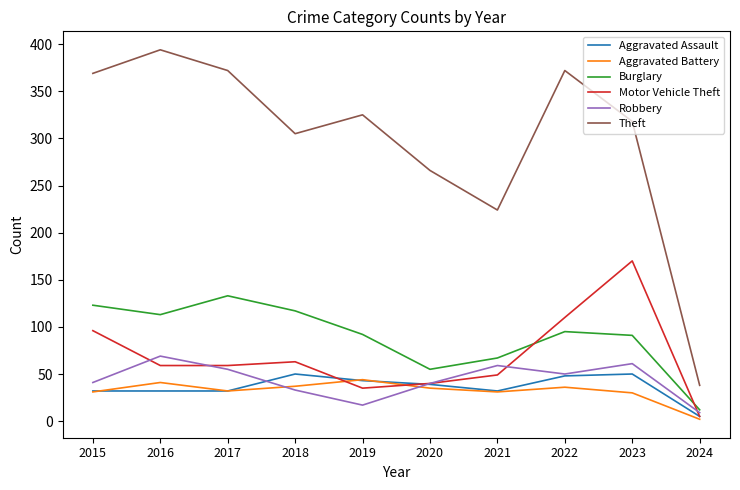

Is the value of Aggravated Assault at 2018 greater than the value of Motor Vehicle Theft at 2016?

No